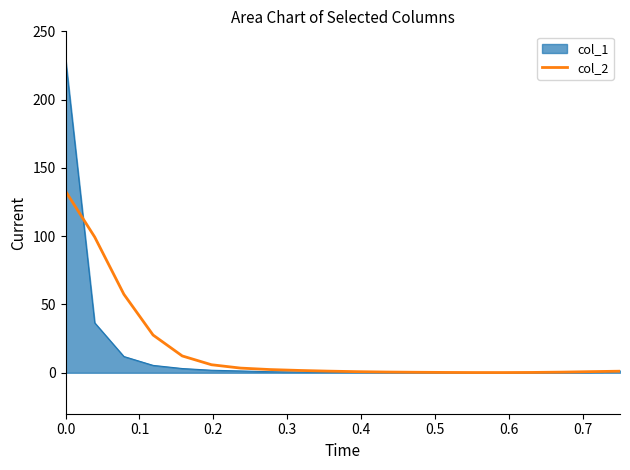

Which series has the widest spread of values?

col_1